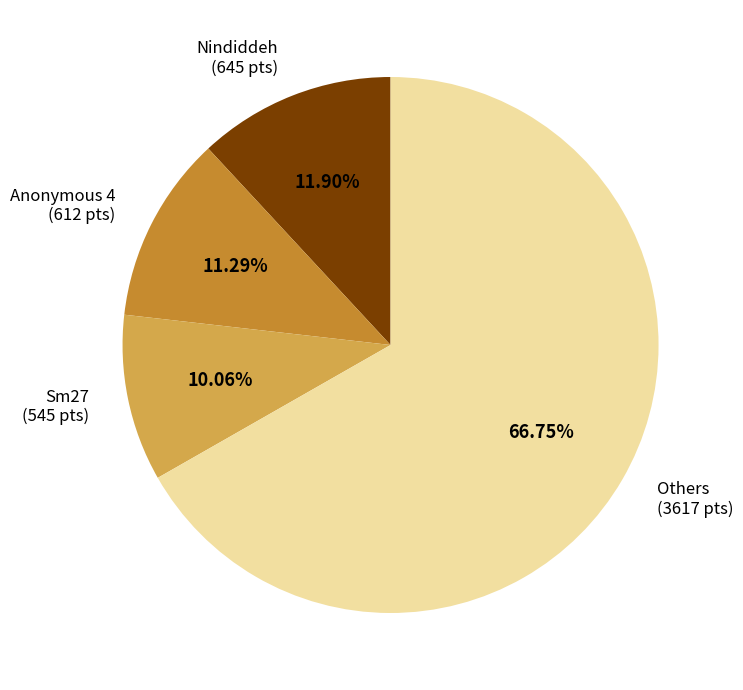

Does any single category account for the majority?

Yes